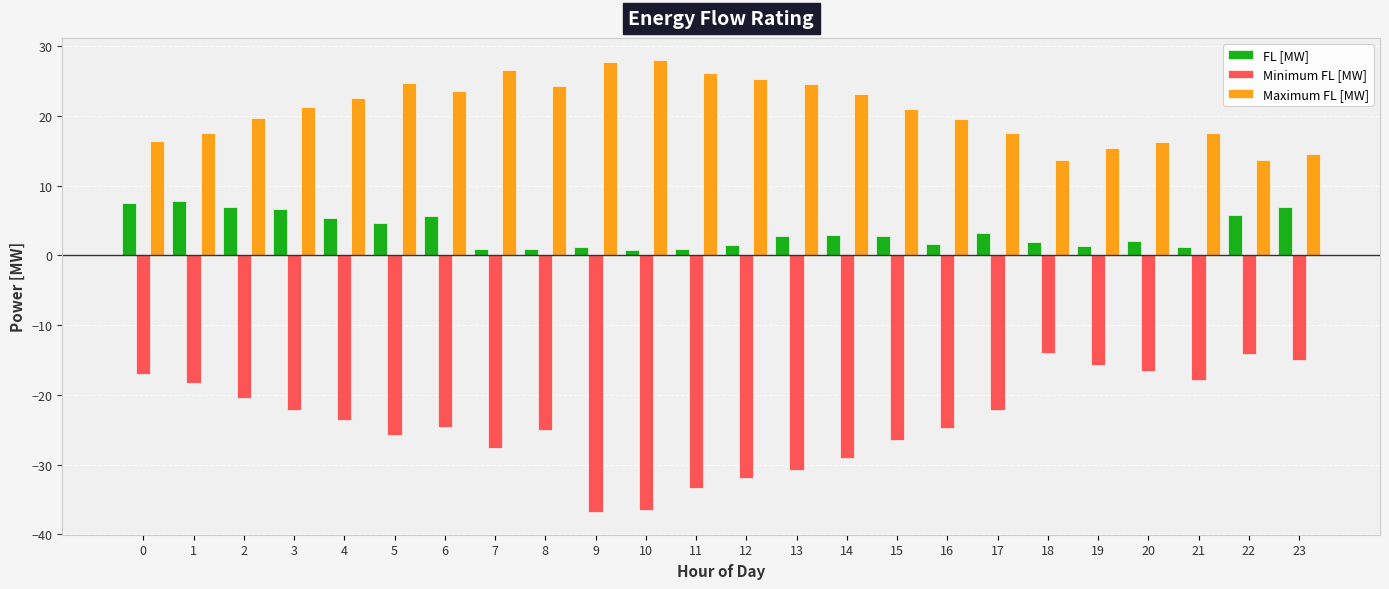

Which series changed the most between 8 and 10?

Minimum FL [MW]